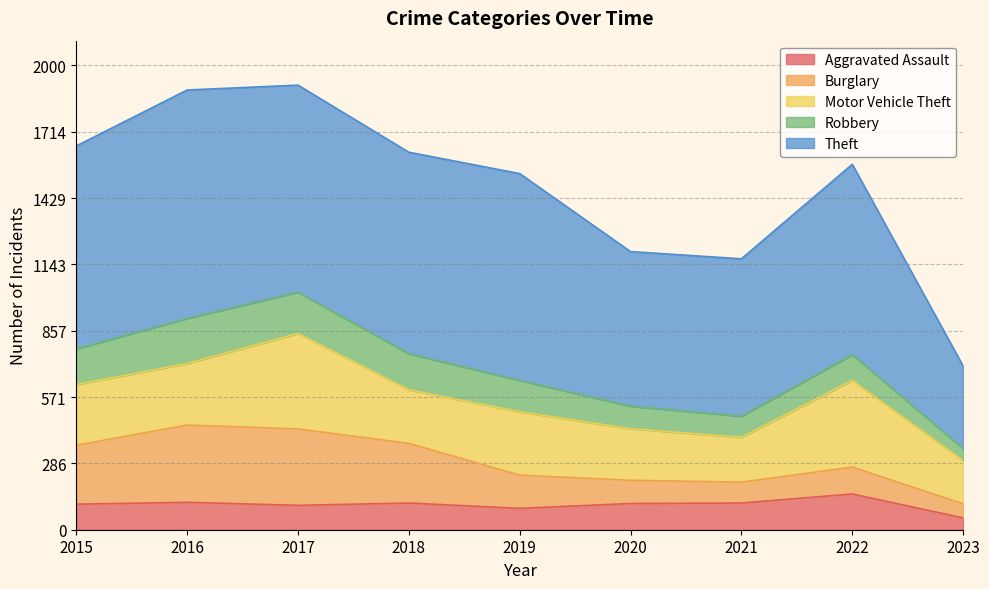

How many intersections are there between Burglary and Aggravated Assault?

2